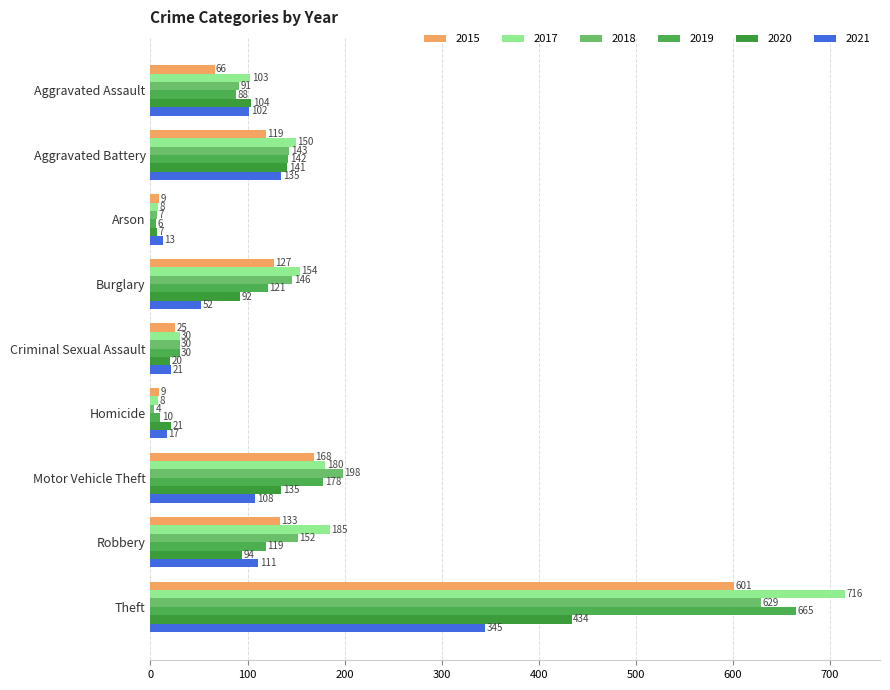

What are all the series names shown in the legend?

2015, 2017, 2018, 2019, 2020, 2021